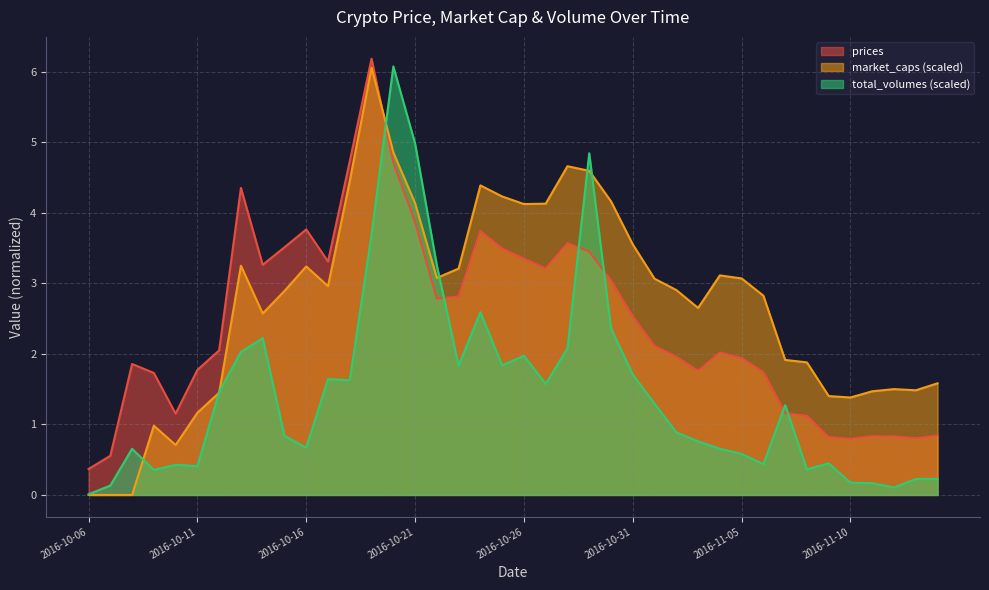

Which series has the widest spread of values?

total_volumes